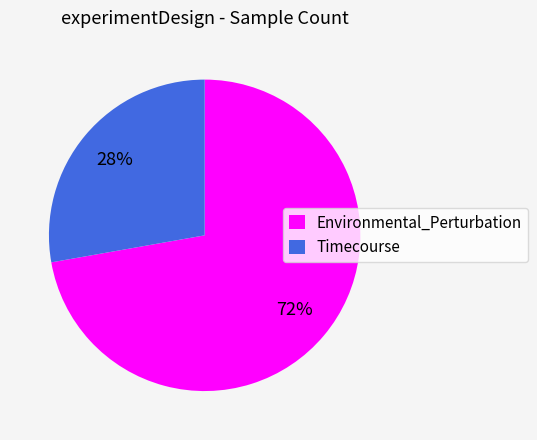

Is there any slice that represents more than half of the pie?

Yes